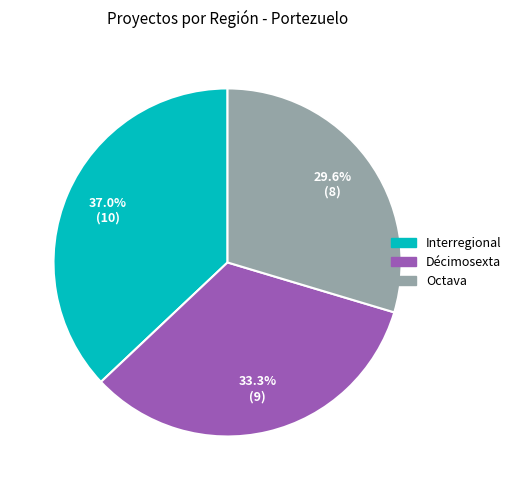

True or false: Octava accounts for 30% of the total.

True